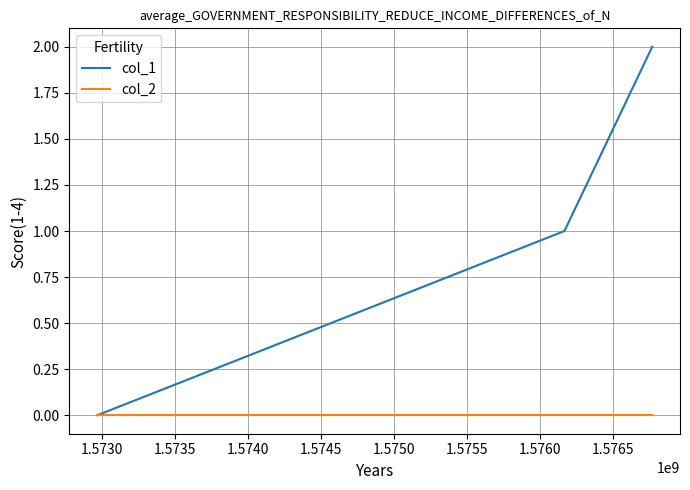

Which series has the largest range (max minus min)?

col_1